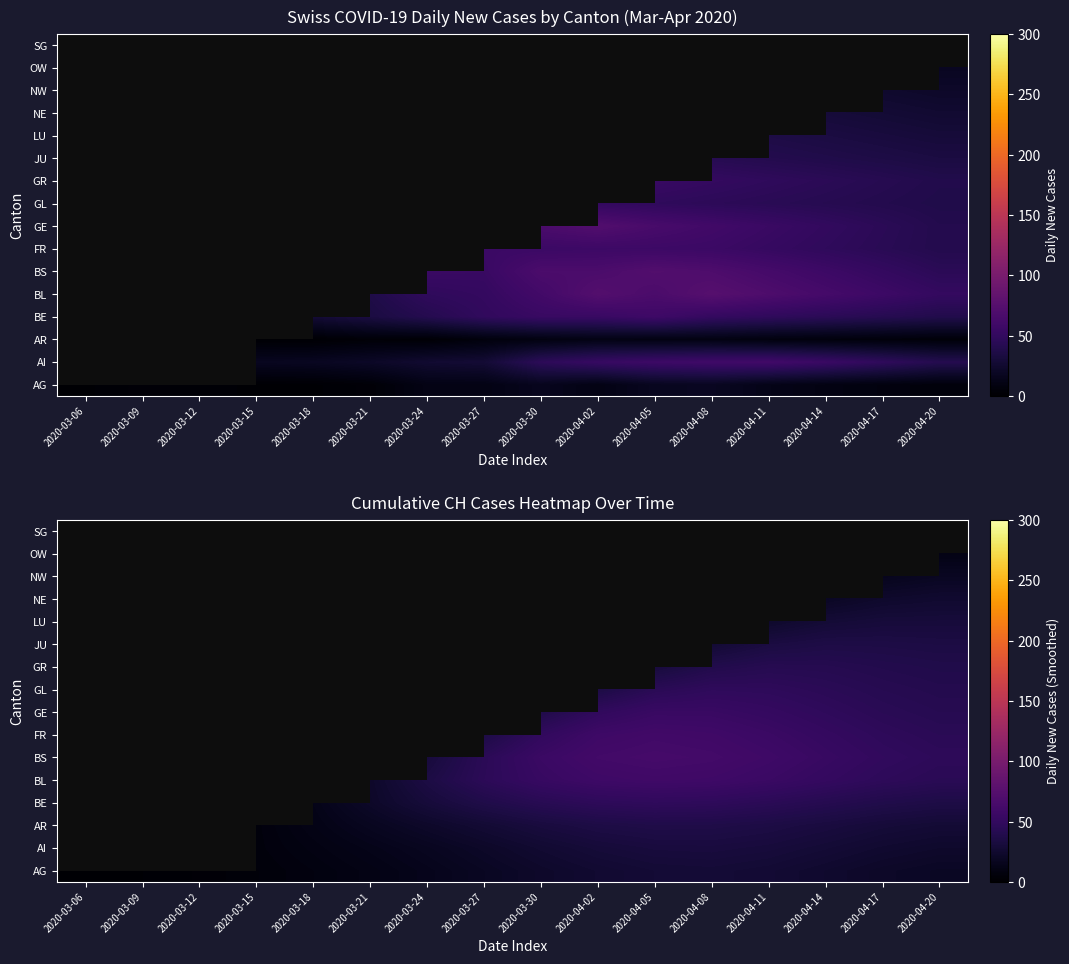

What is the difference between the highest and lowest values at 2020-03-27?

27.0